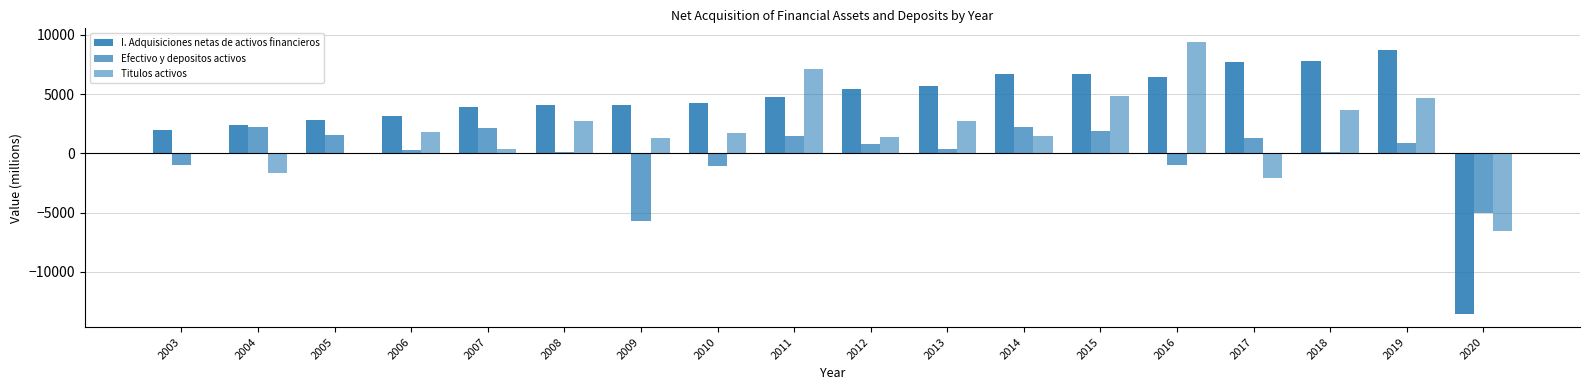

What is the difference between the Efectivo y depositos activos values at 2009 and 2015?

7540